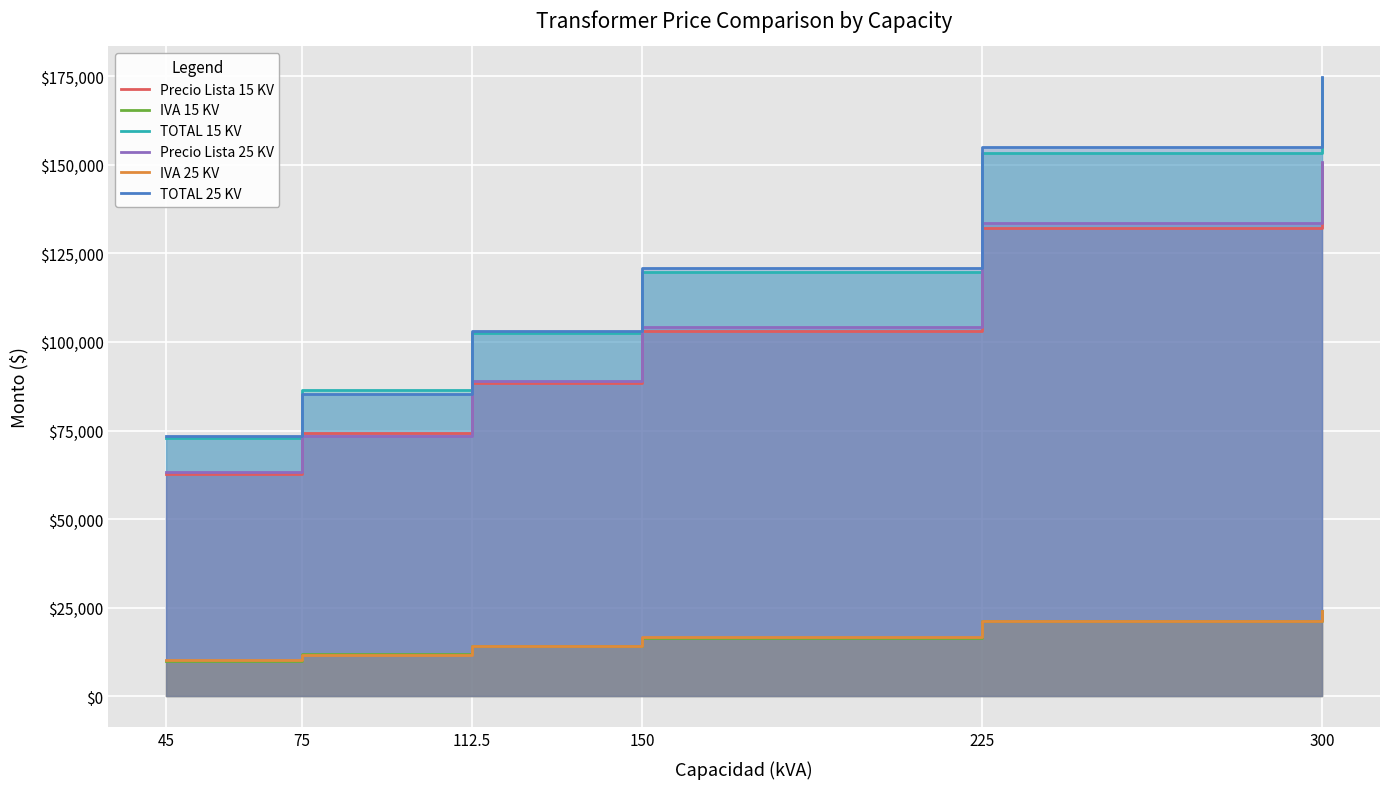

How many categories are shown in the chart?

6